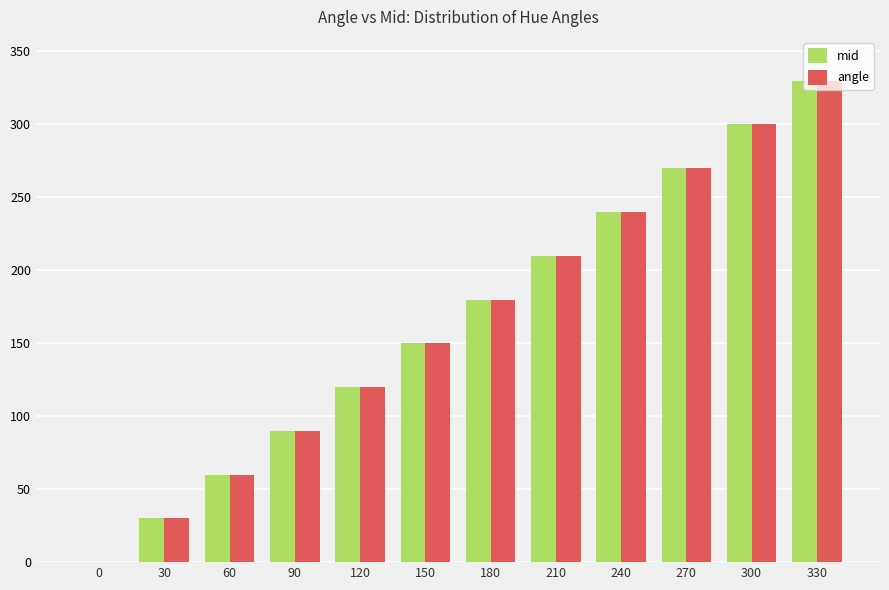

What is the total value across all series at 180?

360